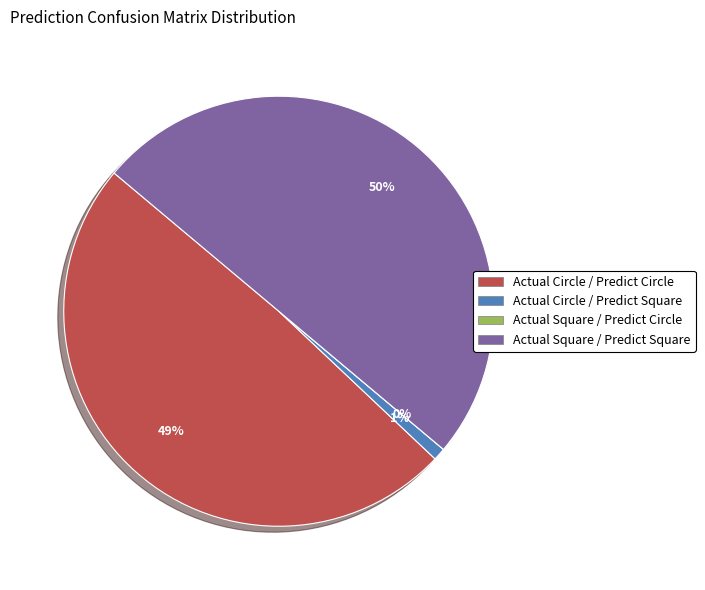

Rank the categories by value from highest to lowest.

Actual Square / Predict Square, Actual Circle / Predict Circle, Actual Circle / Predict Square, Actual Square / Predict Circle